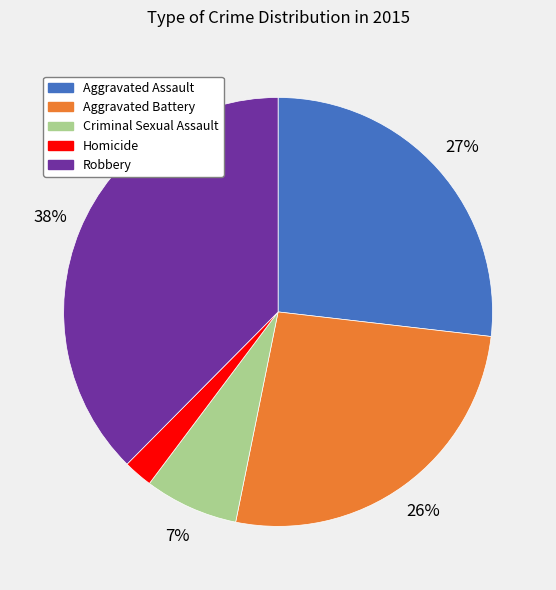

How many slices are in this pie chart?

5